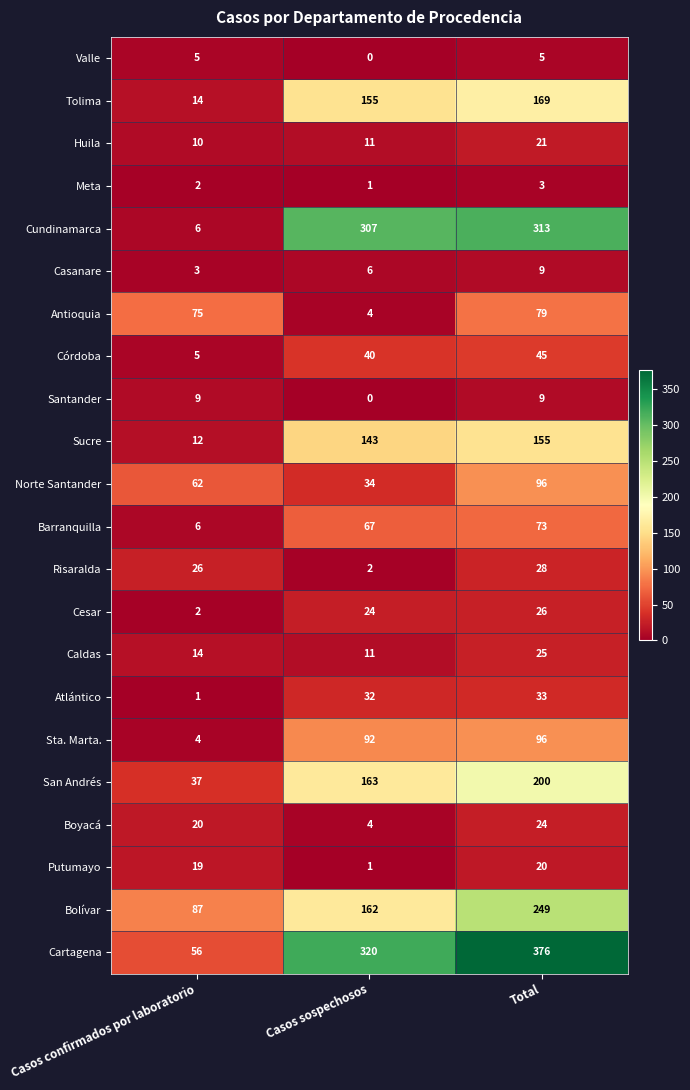

What is the sum of all Cartagena values?

752